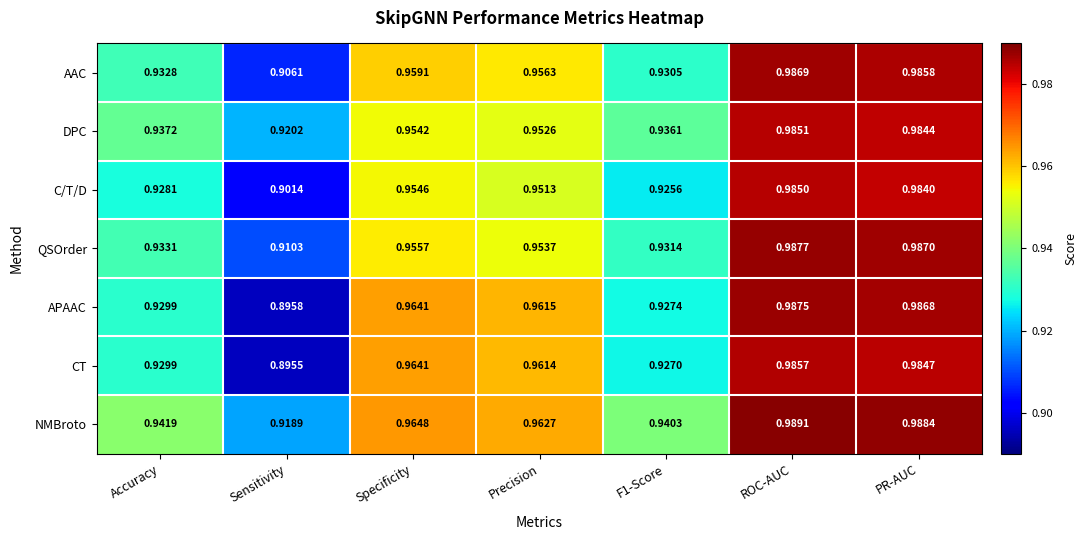

List the series in order of their peak value, highest first.

NMBroto, QSOrder, APAAC, AAC, CT, DPC, C/T/D